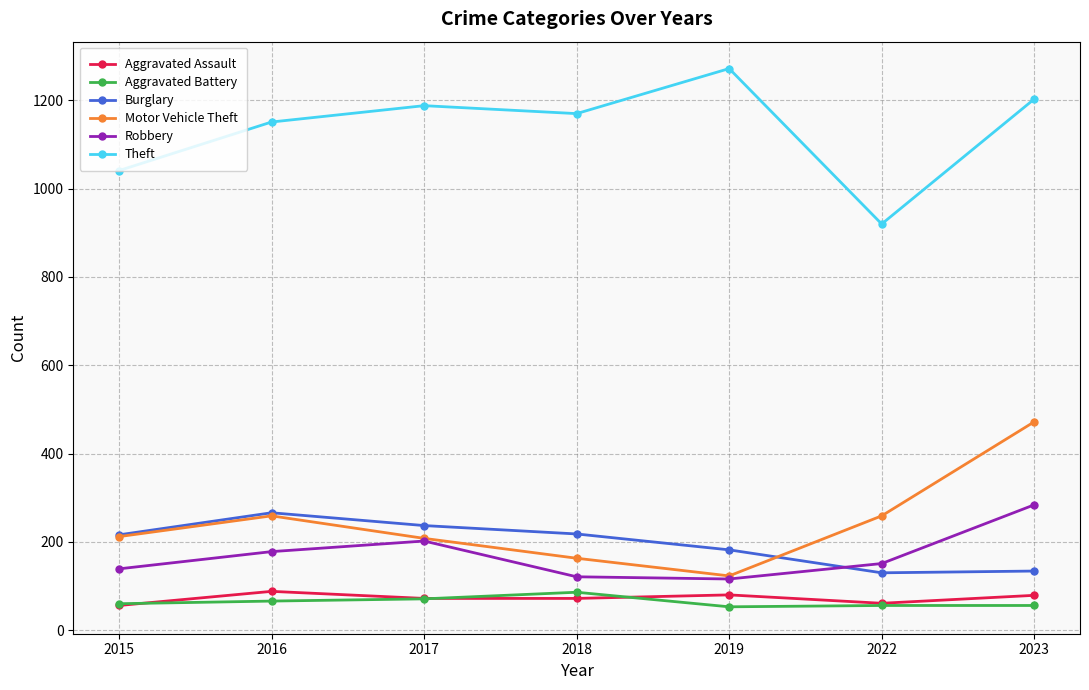

Which series has the largest total across all categories?

Theft